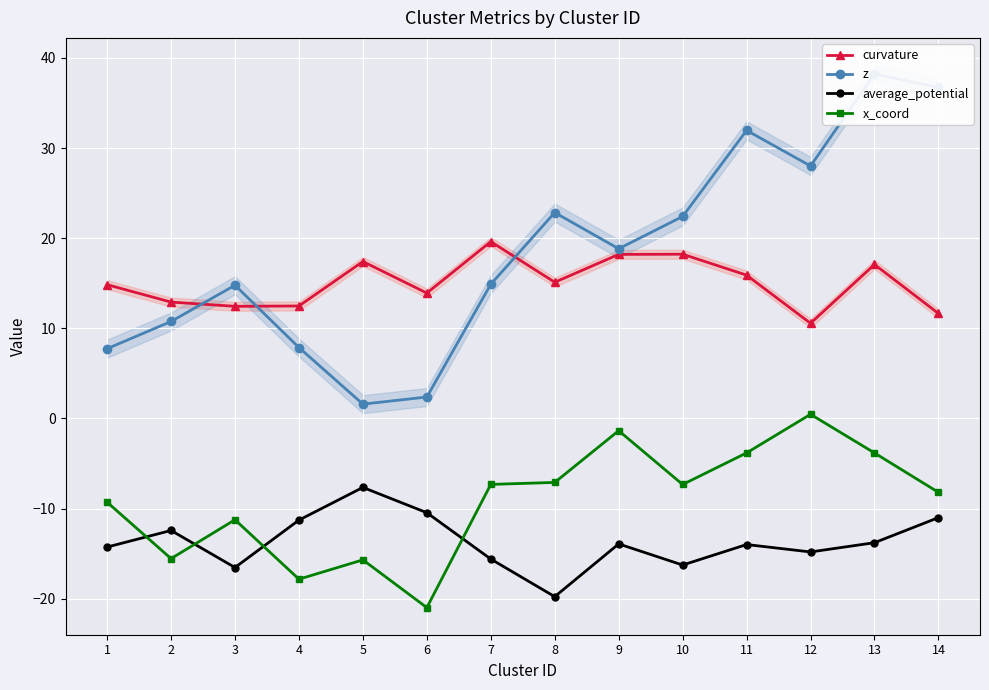

Is it true that curvature equals 6.4 at 1?

False